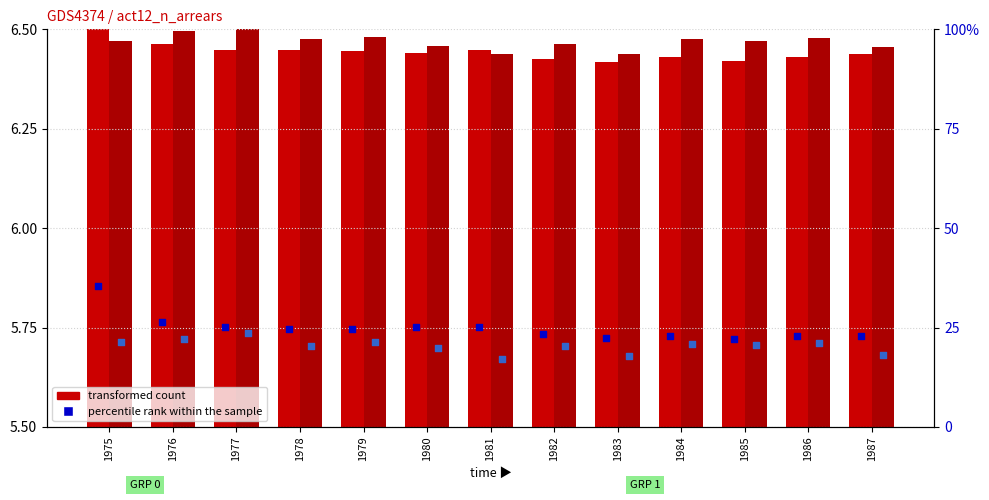

Which series has the largest Y range (max minus min)?

percentile rank (GRP0)